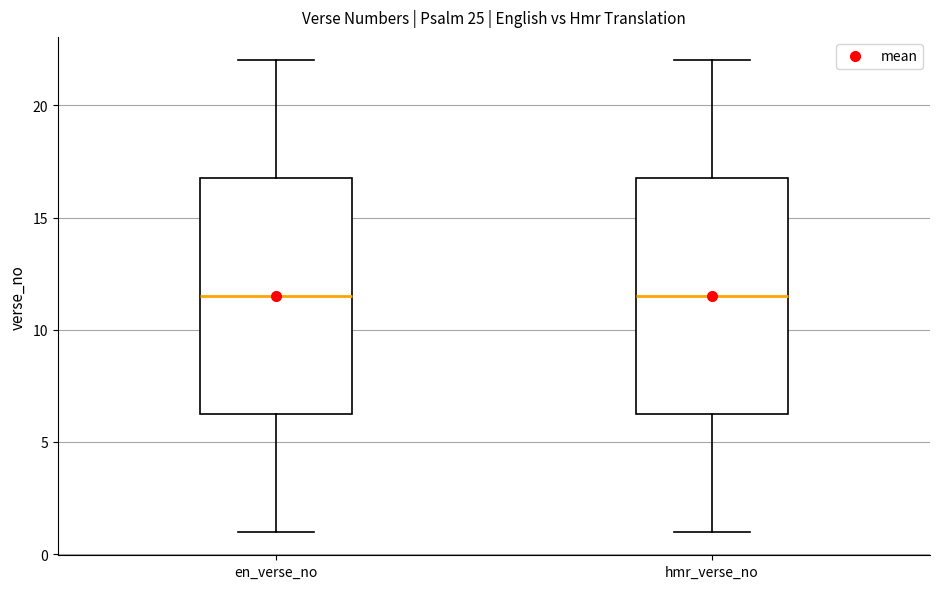

Reading left to right, read every box against the y-axis: the position of its median line, the range the box covers, and the ends of its whiskers. The values are not printed on the chart, so give them approximately, as read against the axis.

en_verse_no: median 11.5, box 6.5 to 17.0, whiskers 1.0 to 22.0
hmr_verse_no: median 11.5, box 6.5 to 17.0, whiskers 1.0 to 22.0